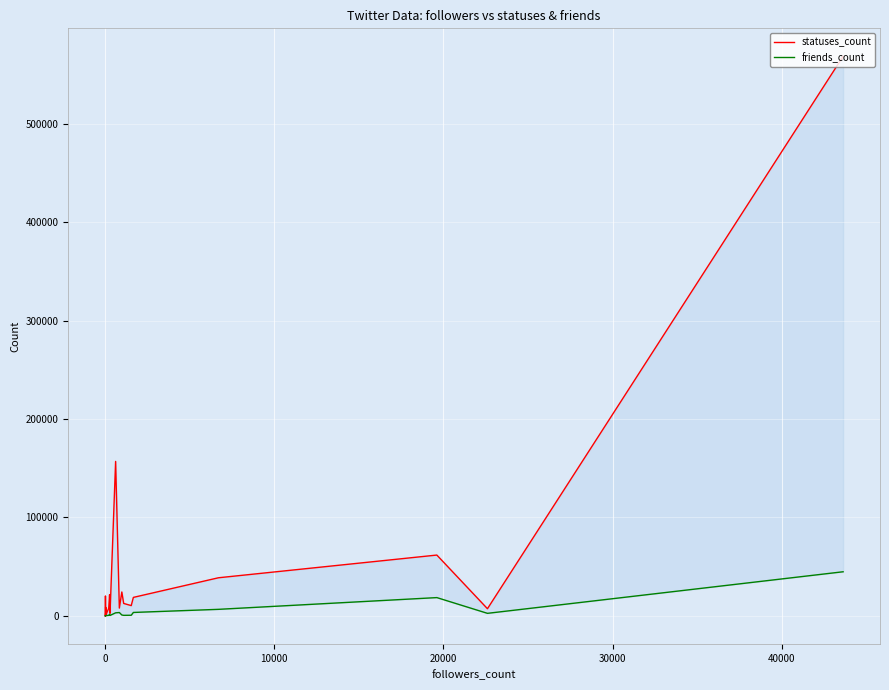

In statuses_count, how many points are lower than both neighbors (excluding endpoints)?

6